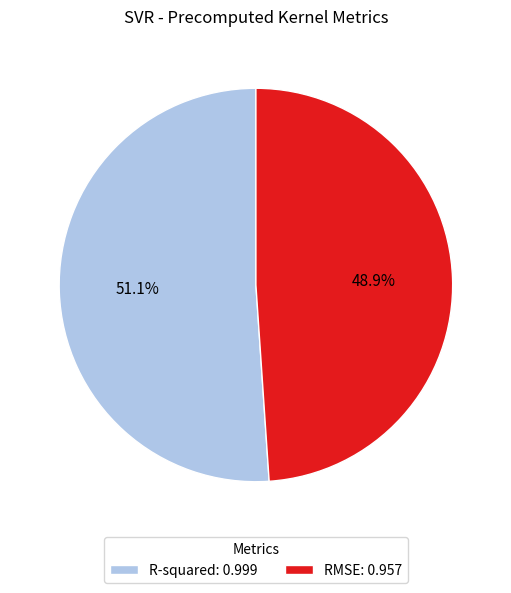

The RMSE slice represents 40% of the pie. True or false?

False